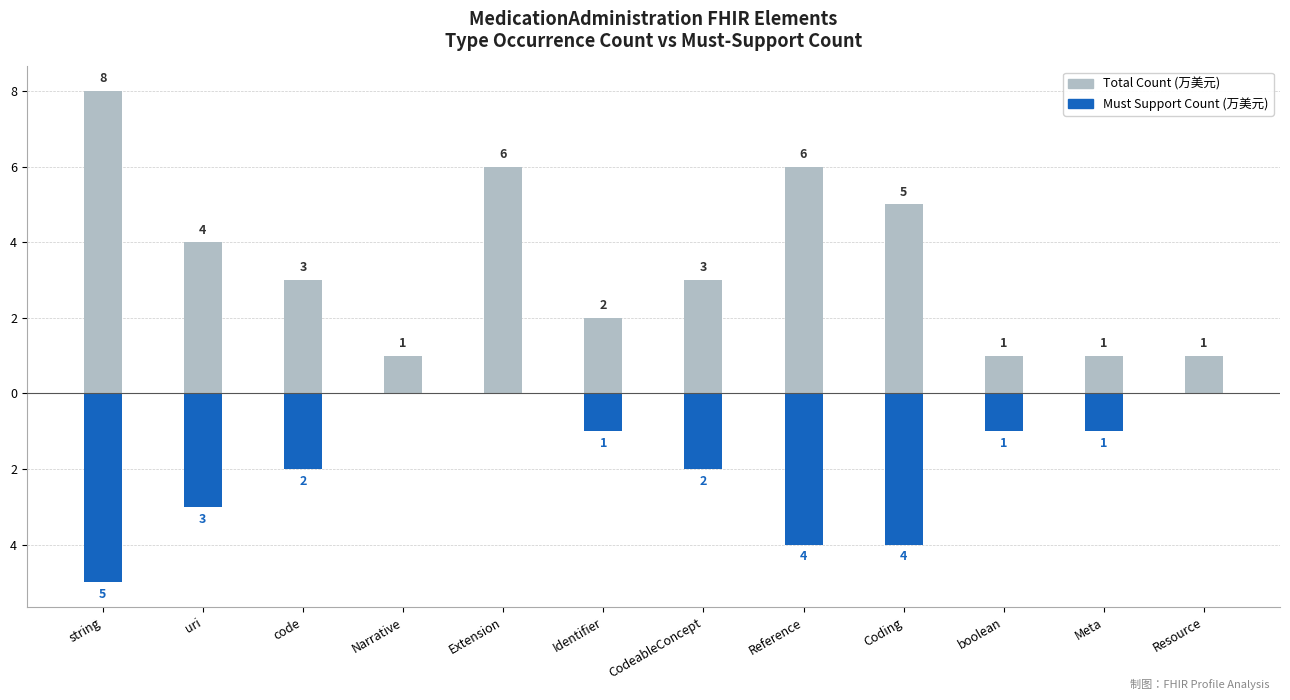

What position from the left is Identifier?

6